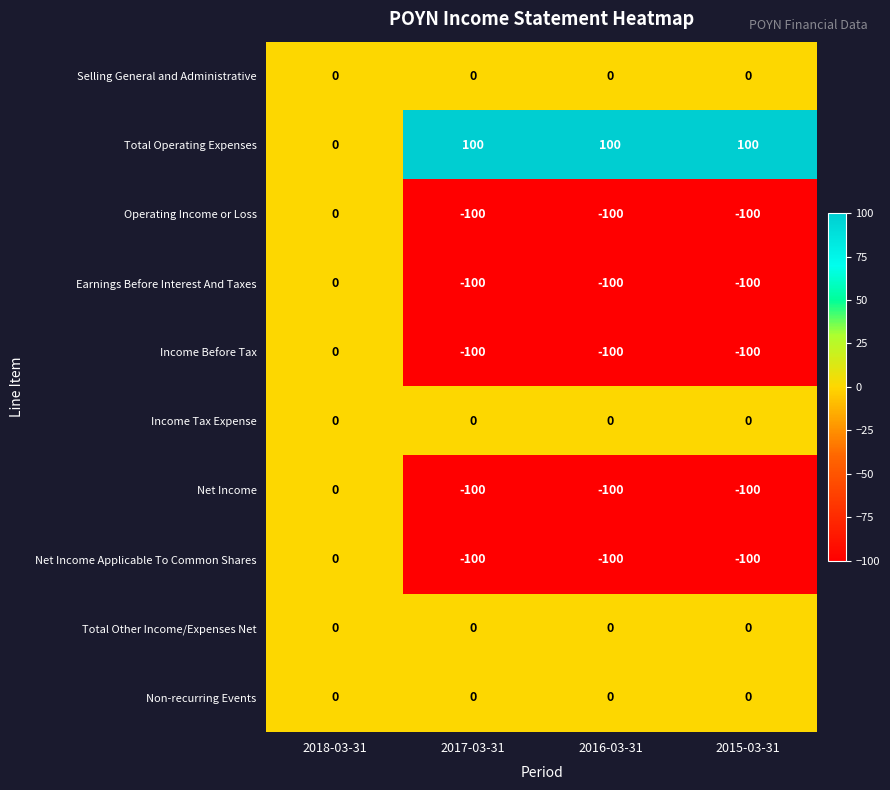

The value of Earnings Before Interest And Taxes at 2015-03-31 is -100. True or false?

True